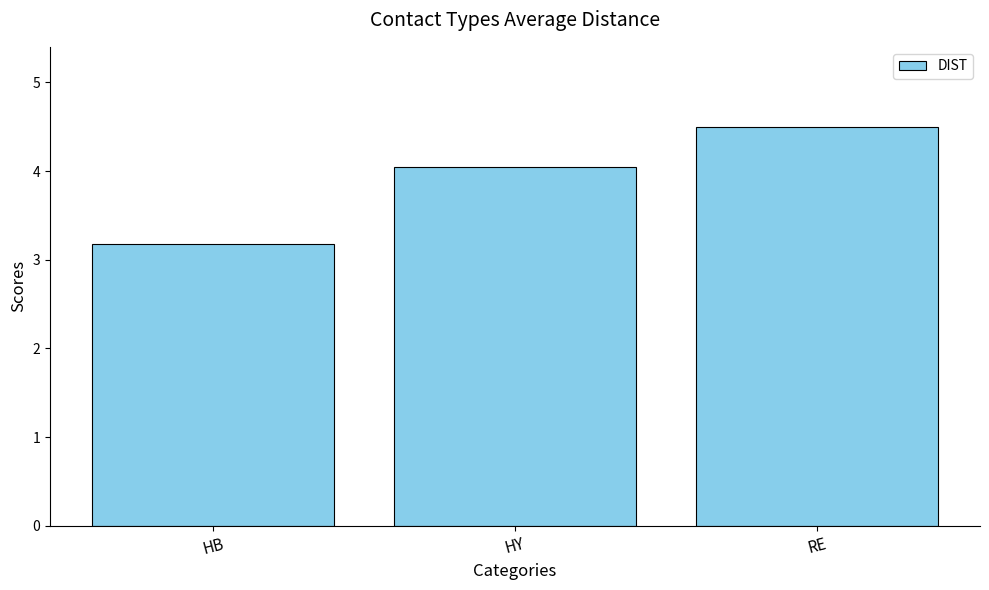

Which category has the highest value across all series?

RE